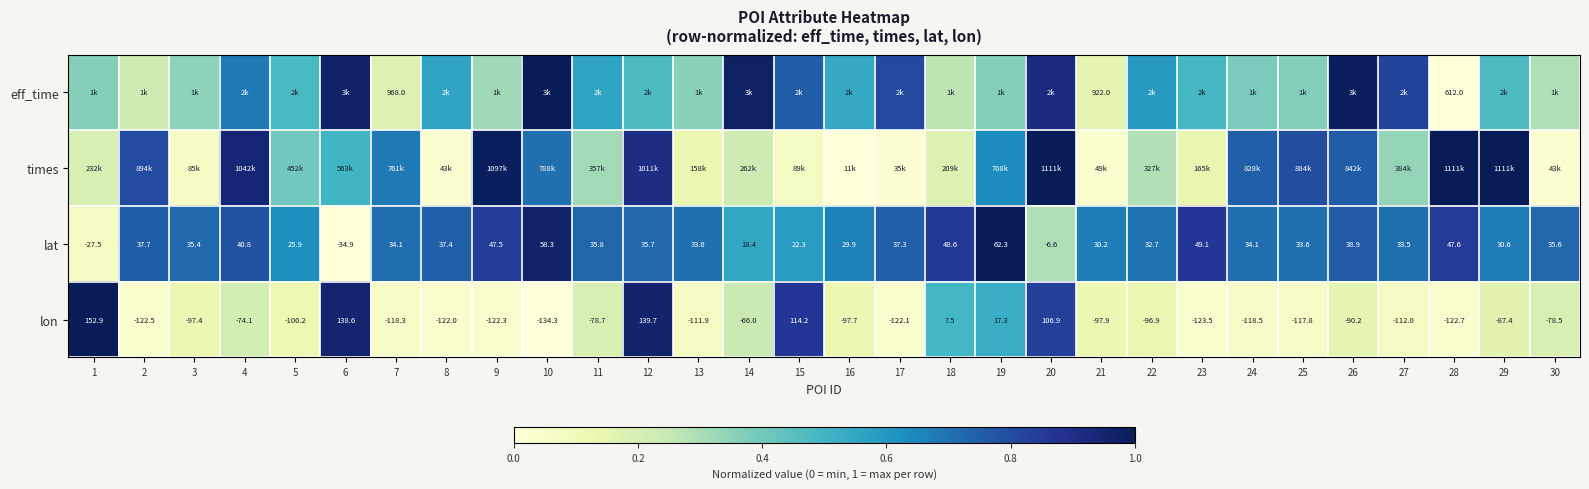

Where is times nearest to the value 0?

16